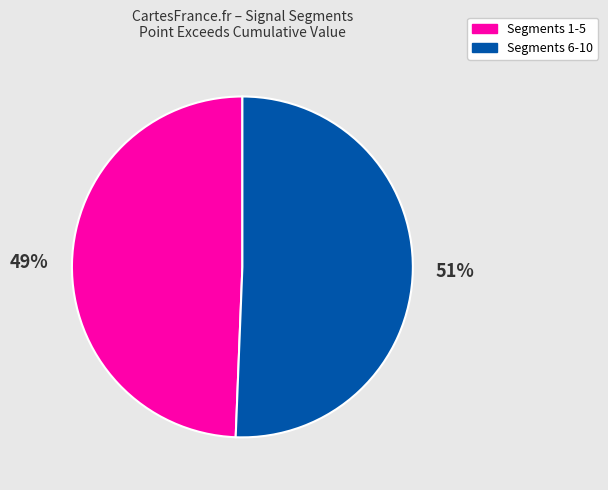

How many slices are in this pie chart?

2